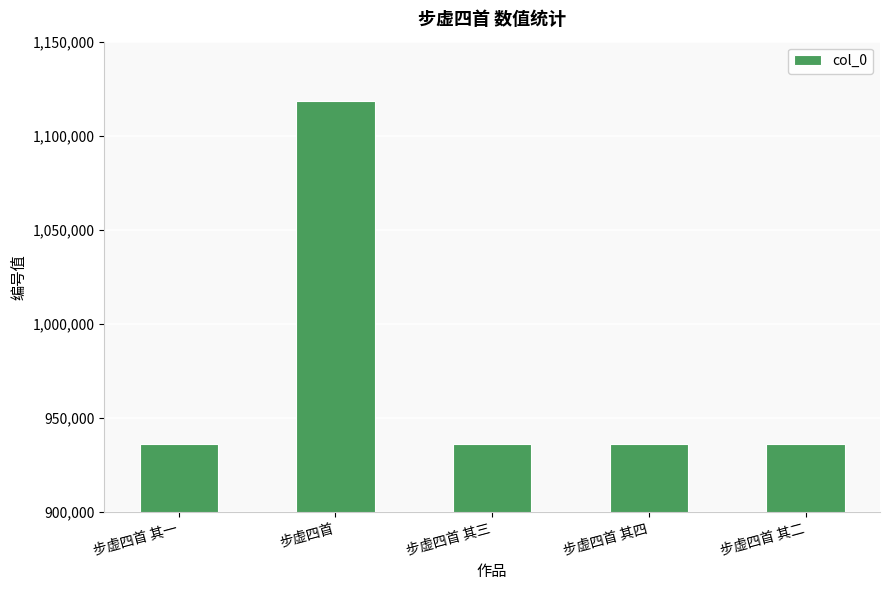

What is the difference between the maximum and minimum values?

182768